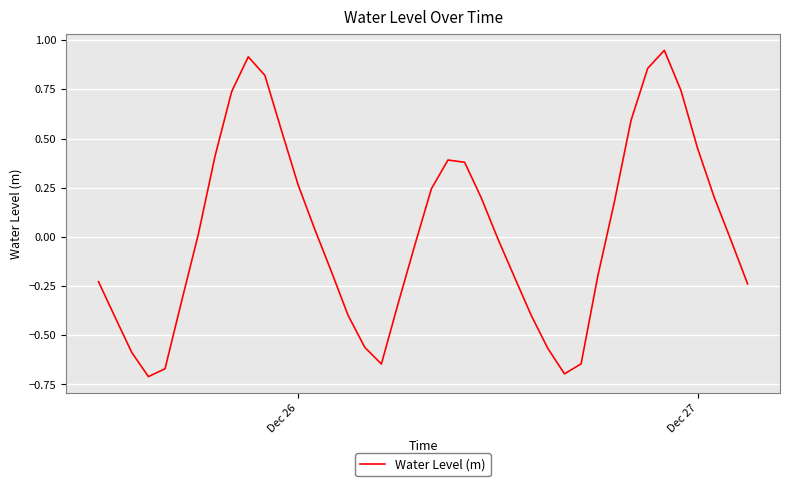

The value at Dec 27 is 0.2. True or false?

False